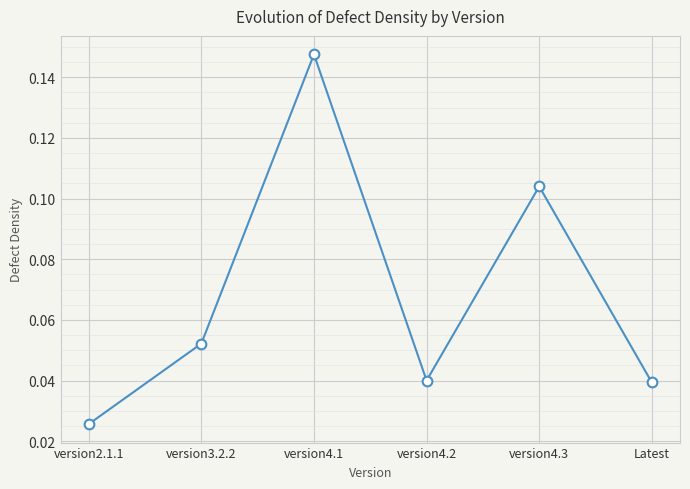

At which category does the data reach its first local peak?

version4.1